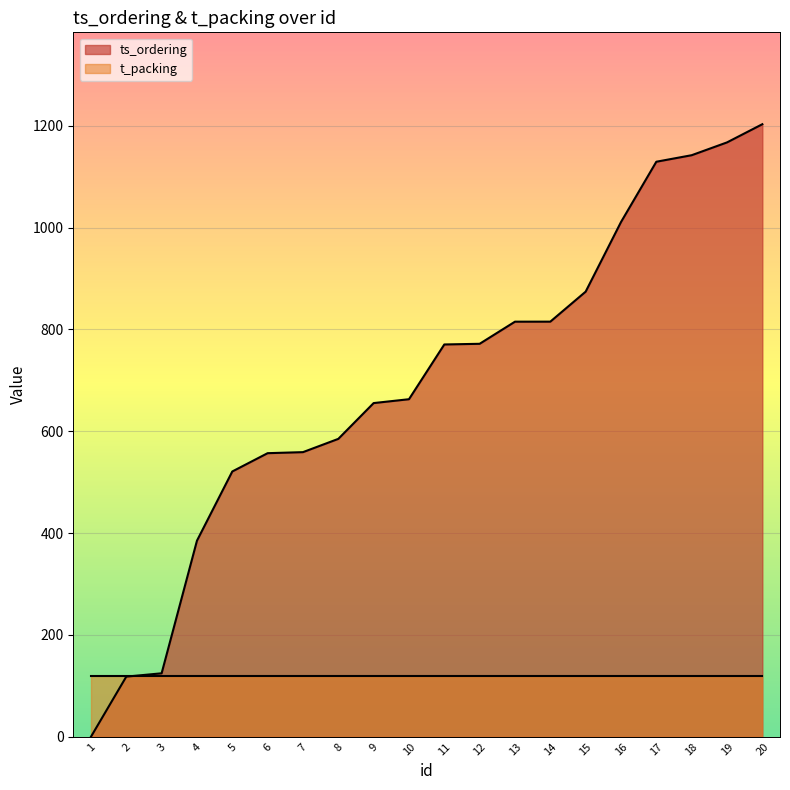

True or false: the data shows 655.4 at 9.

True